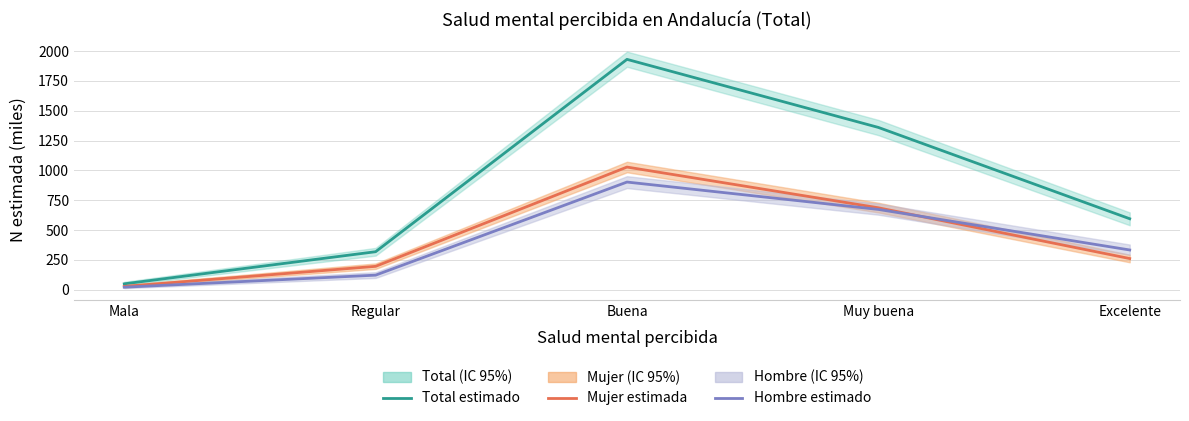

Does the chart display data point markers on the line(s)?

No